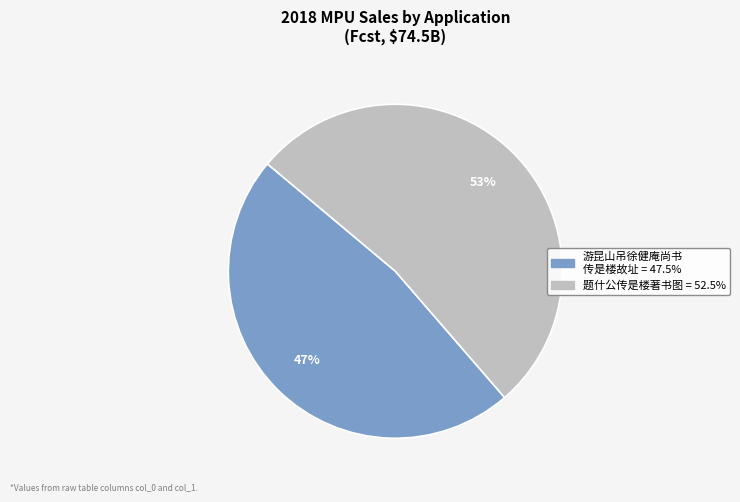

To the nearest percent, what is the average slice percentage?

50%